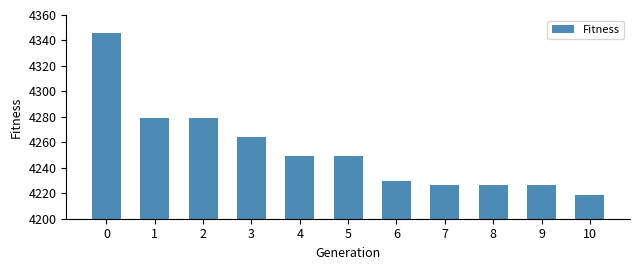

What is the difference between the second highest and minimum values?

60.5